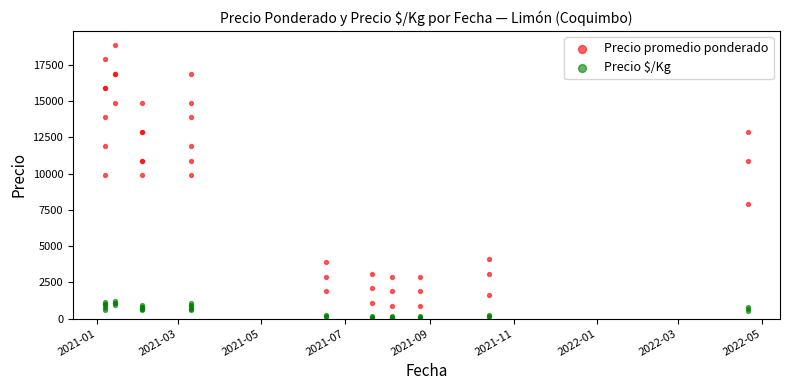

Which series contains the highest Y value?

Precio promedio ponderado